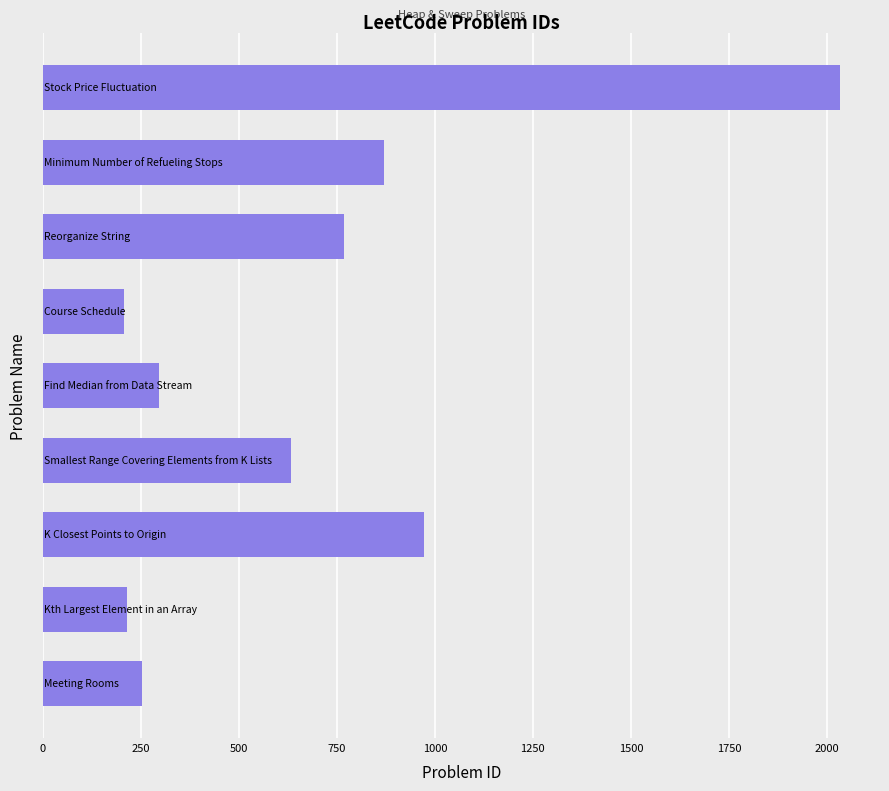

What is the sum of all values?

6246